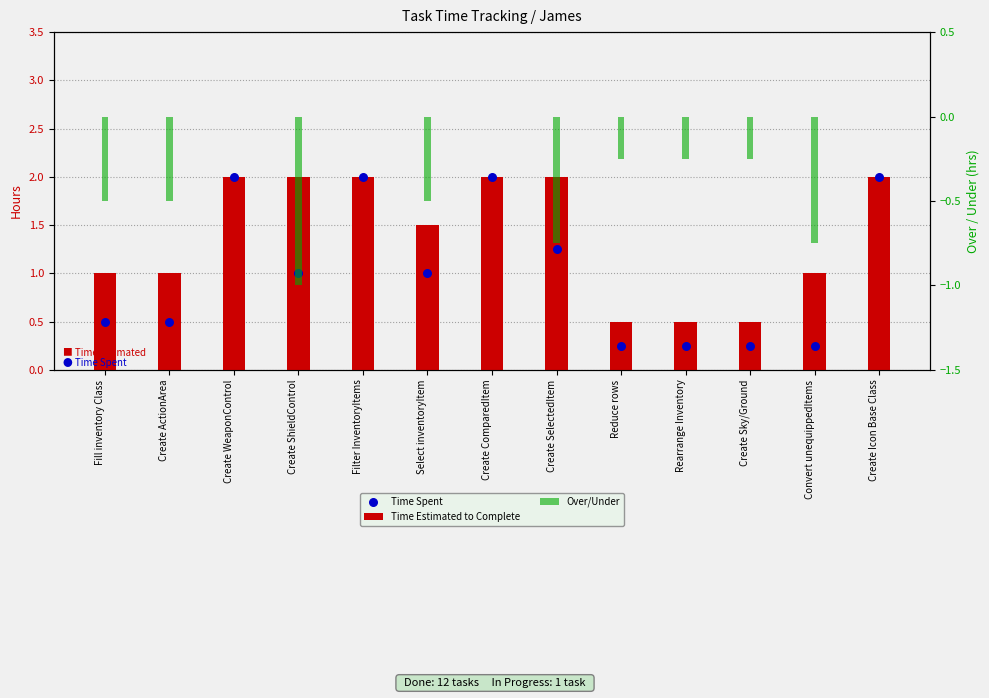

At which category is the sum across all series the highest?

Create WeaponControl